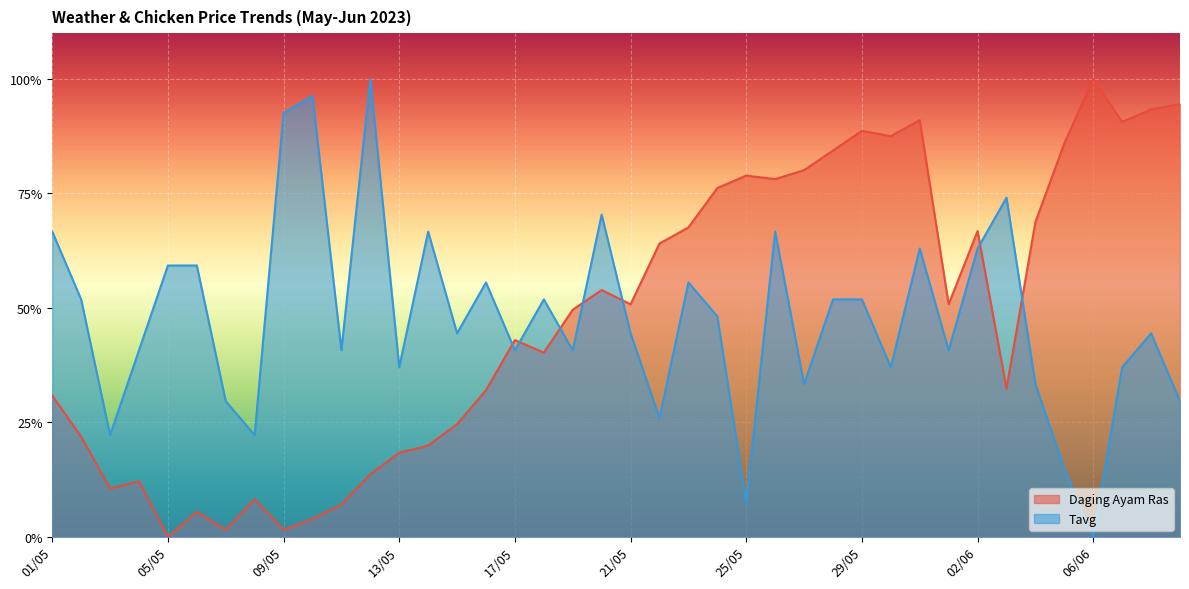

What value does the Daging Ayam Ras series have at 08/05?

0.1